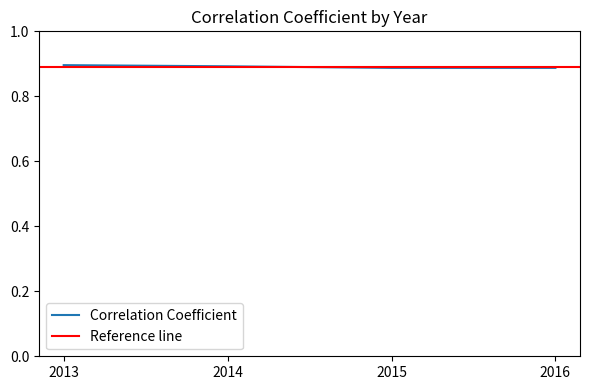

What is the approximate value at 2014?

0.9